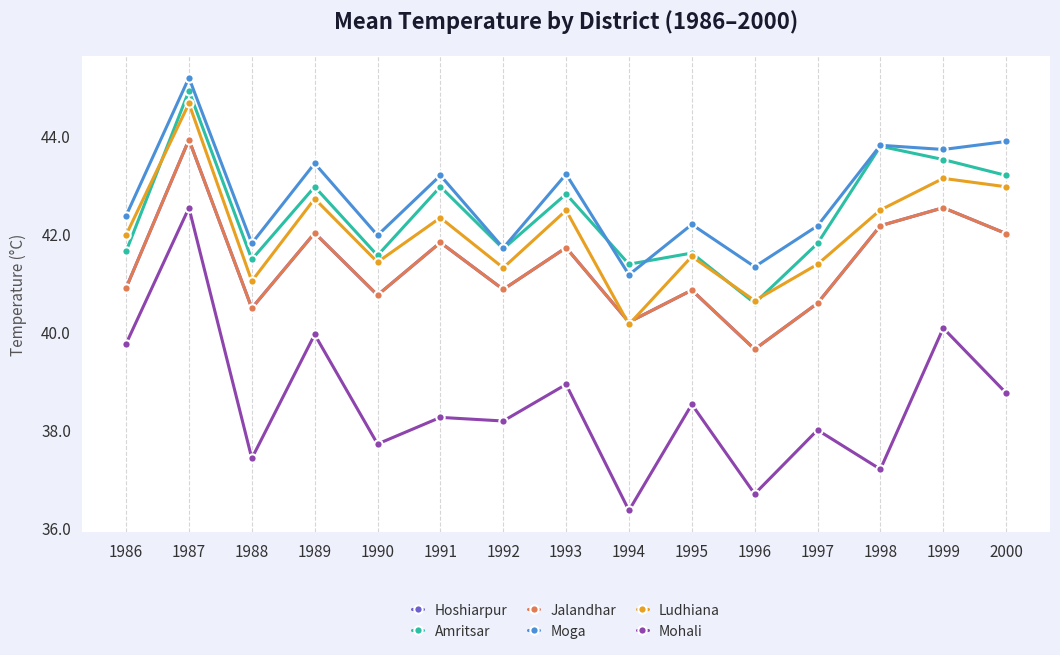

Reading left to right, extract all data points from this chart.

Hoshiarpur: 1986=40.9	1987=43.9	1988=40.5	1989=42.0	1990=40.8	1991=41.8	1992=40.9	1993=41.7	1994=40.2	1995=40.9	1996=39.6	1997=40.6	1998=42.2	1999=42.5	2000=42.0
Amritsar: 1986=41.6	1987=44.9	1988=41.5	1989=43.0	1990=41.6	1991=43.0	1992=41.7	1993=42.8	1994=41.4	1995=41.6	1996=40.6	1997=41.8	1998=43.8	1999=43.5	2000=43.2
Jalandhar: 1986=40.9	1987=43.9	1988=40.5	1989=42.0	1990=40.8	1991=41.8	1992=40.9	1993=41.7	1994=40.2	1995=40.9	1996=39.6	1997=40.6	1998=42.2	1999=42.5	2000=42.0
Moga: 1986=42.4	1987=45.2	1988=41.8	1989=43.4	1990=42.0	1991=43.2	1992=41.7	1993=43.2	1994=41.2	1995=42.2	1996=41.3	1997=42.2	1998=43.8	1999=43.7	2000=43.9
Ludhiana: 1986=42.0	1987=44.7	1988=41.0	1989=42.7	1990=41.4	1991=42.3	1992=41.3	1993=42.5	1994=40.2	1995=41.5	1996=40.6	1997=41.4	1998=42.5	1999=43.1	2000=43.0
Mohali: 1986=39.8	1987=42.5	1988=37.4	1989=40.0	1990=37.7	1991=38.3	1992=38.2	1993=38.9	1994=36.4	1995=38.5	1996=36.7	1997=38.0	1998=37.2	1999=40.1	2000=38.8